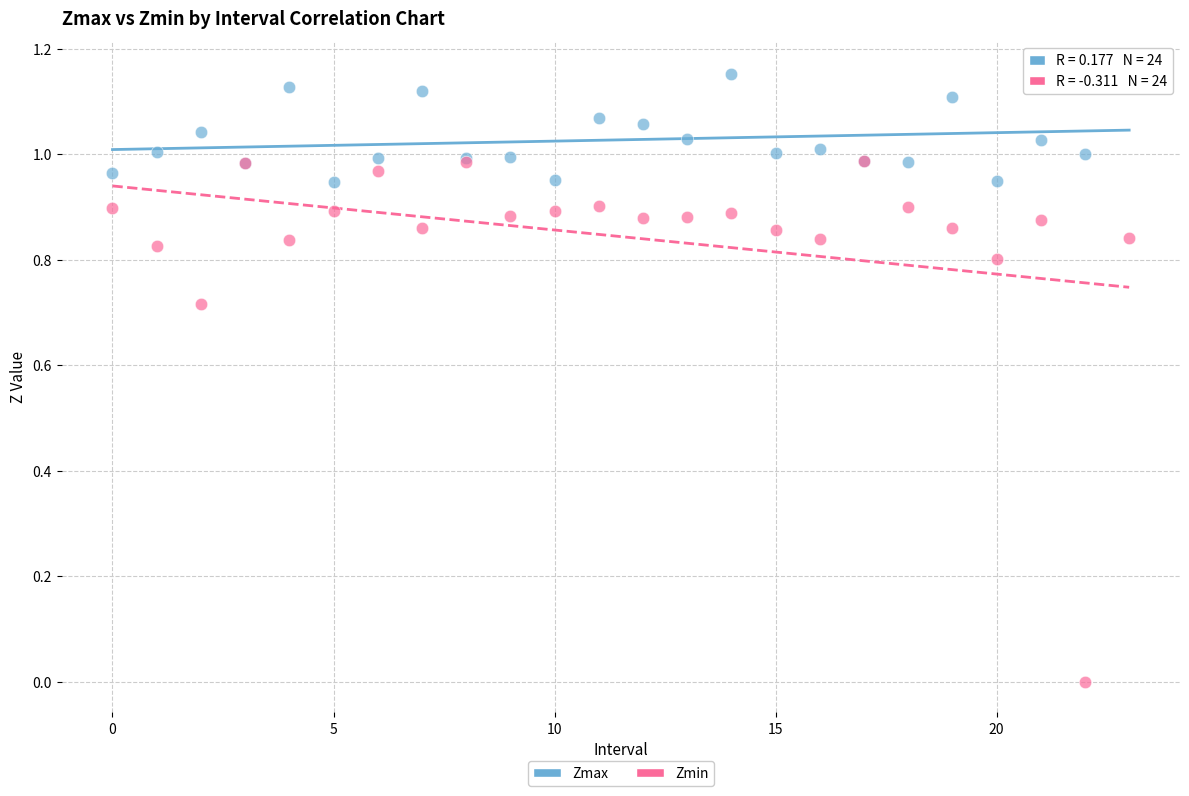

Which series contains the highest Y value?

Zmax